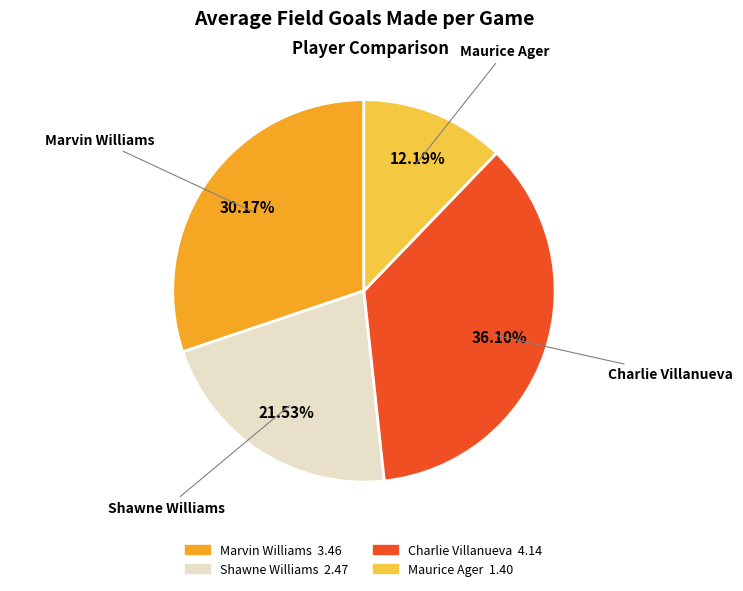

To the nearest percent, what is the difference between the largest and smallest slice percentages?

24%